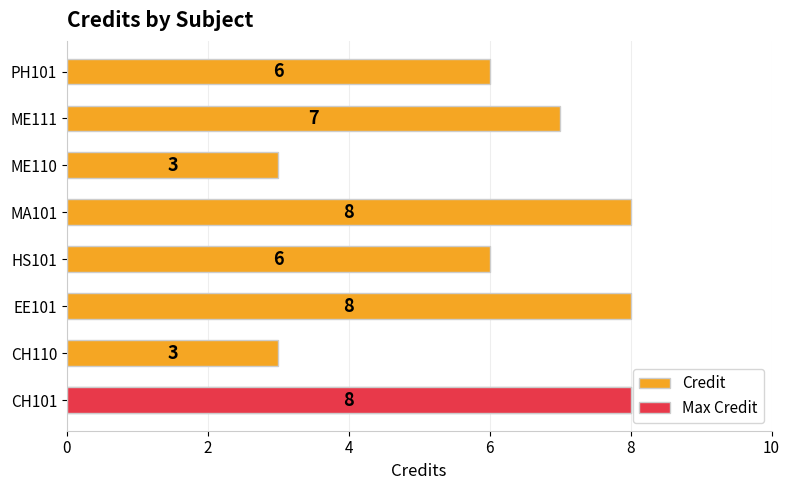

What is the difference between the second highest and second lowest values?

5